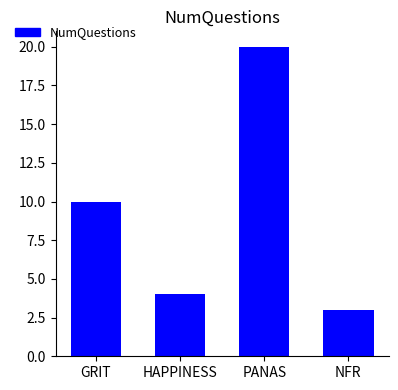

What is the difference between the second highest and minimum values?

7